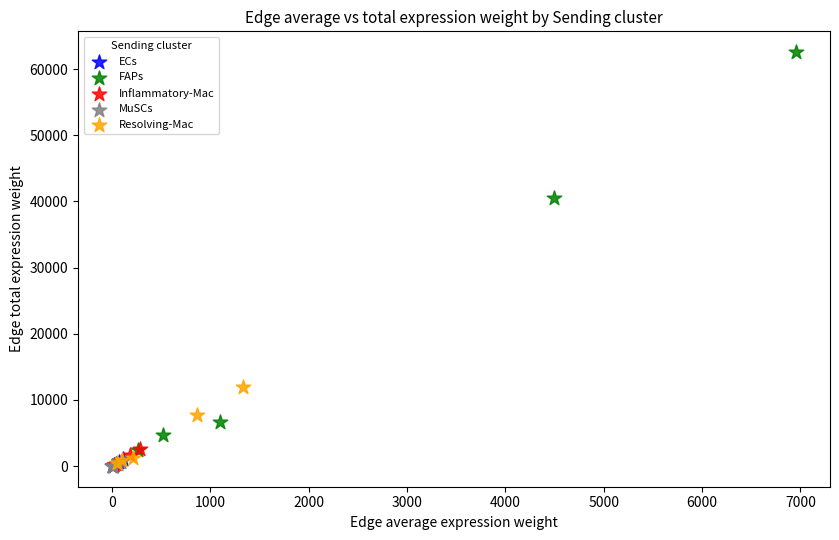

Which series reaches the maximum Y coordinate?

FAPs